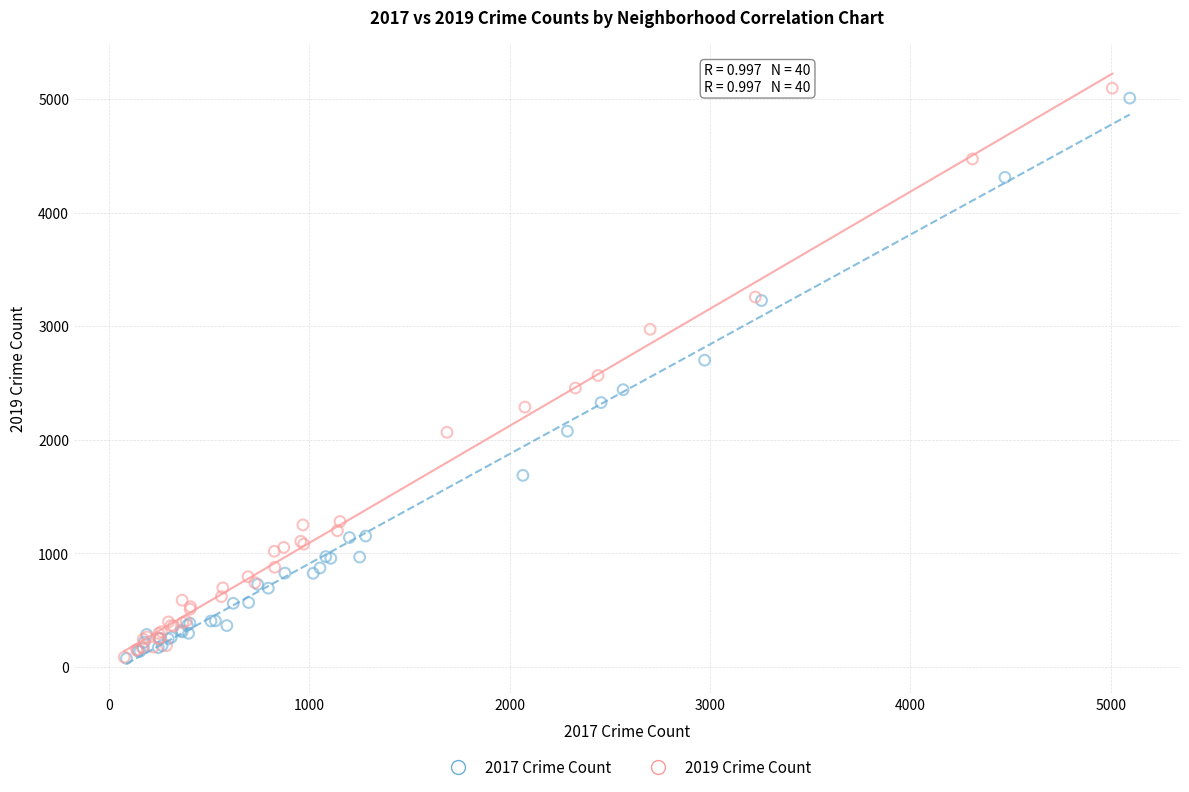

Which series has the largest Y range (max minus min)?

2019 Crime Count